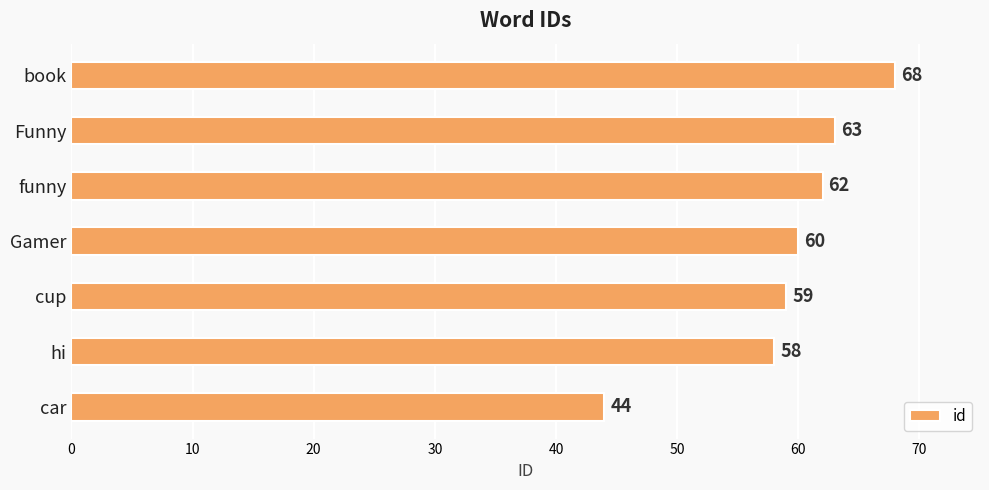

Are the bars grouped side by side (vs. stacked)?

No